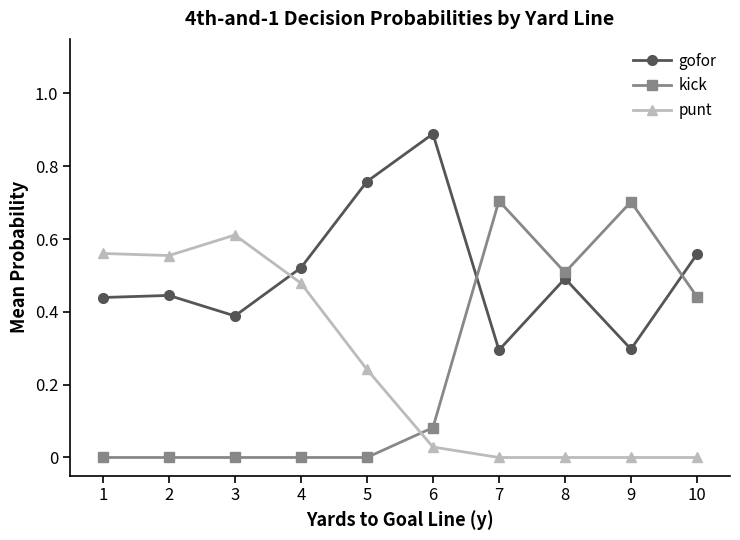

What is the difference between the maximum and minimum values in the kick series?

0.7